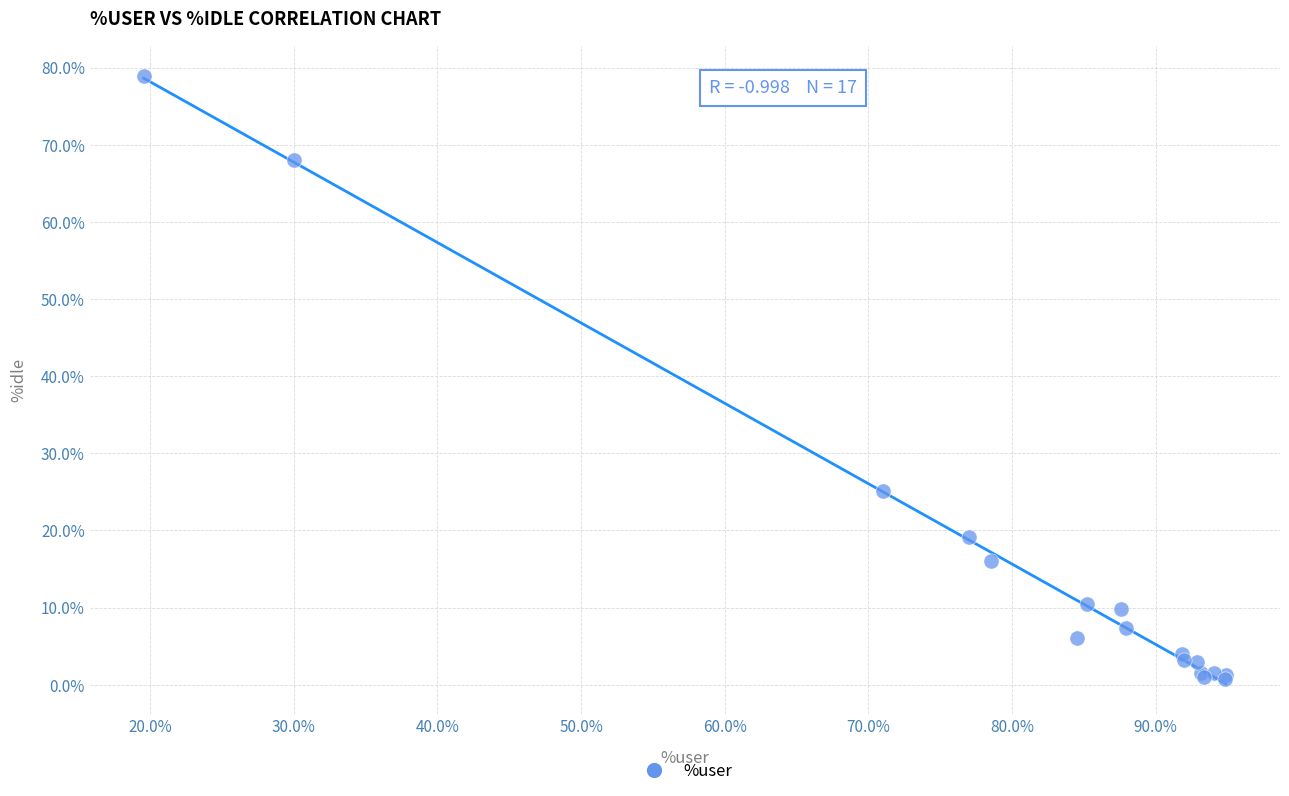

What Y value in the scatter plot is closest to 39?

25.1